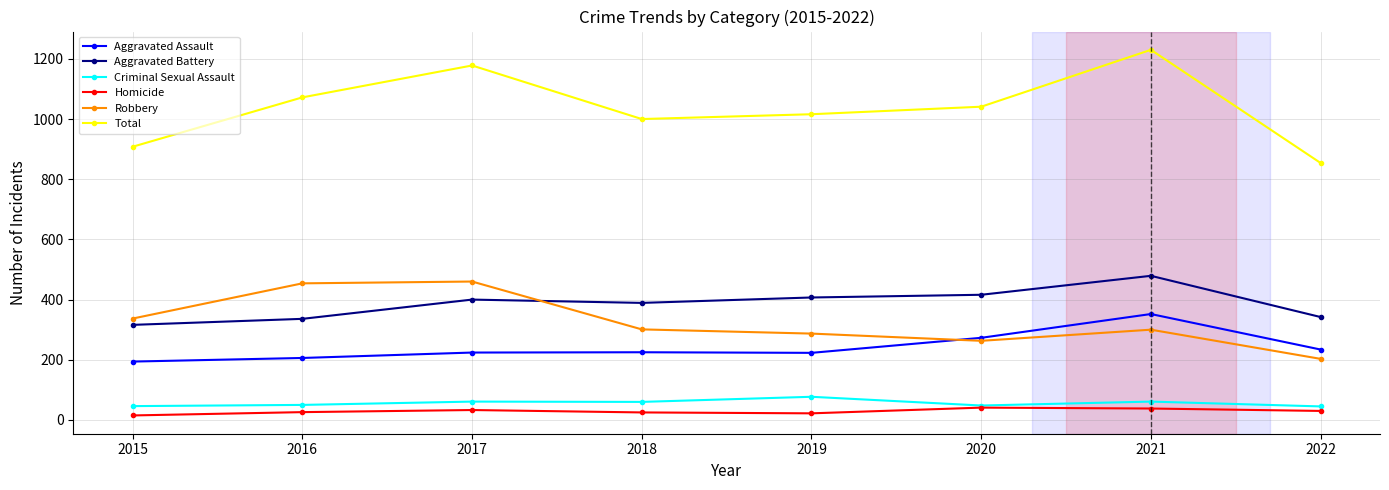

How many data points does each series have?

8